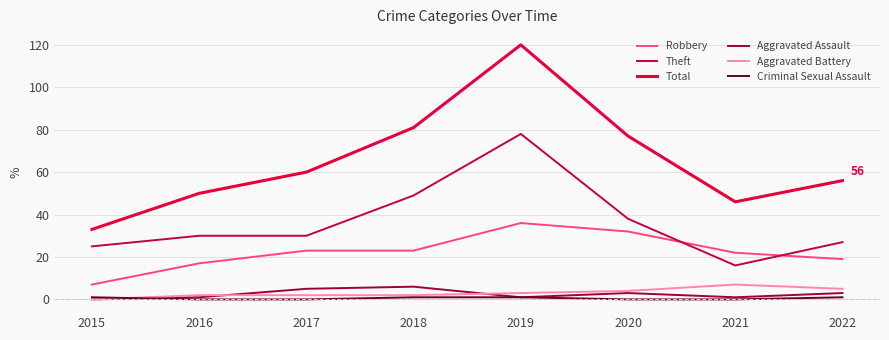

What is the maximum value shown in the chart?

120